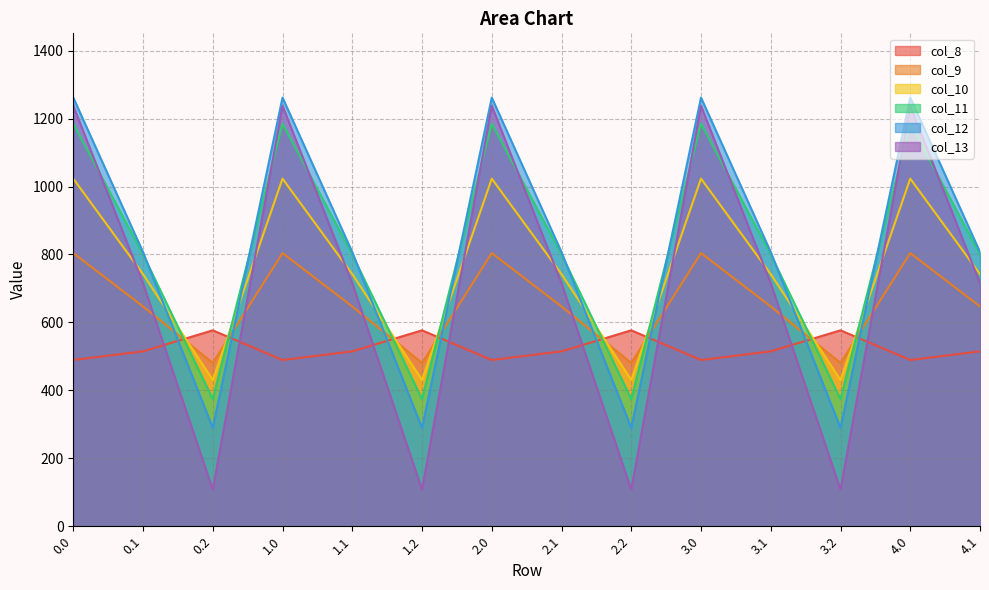

Is the value of col_12 at 1.0 greater than the value of col_10 at 3.2?

Yes